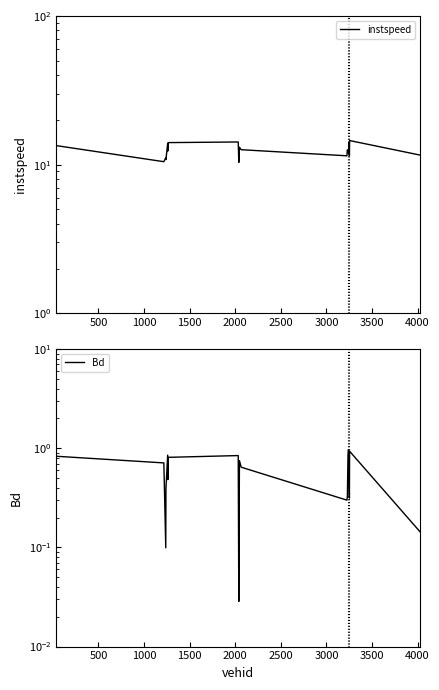

What are all the series names shown in the legend?

instspeed, Bd